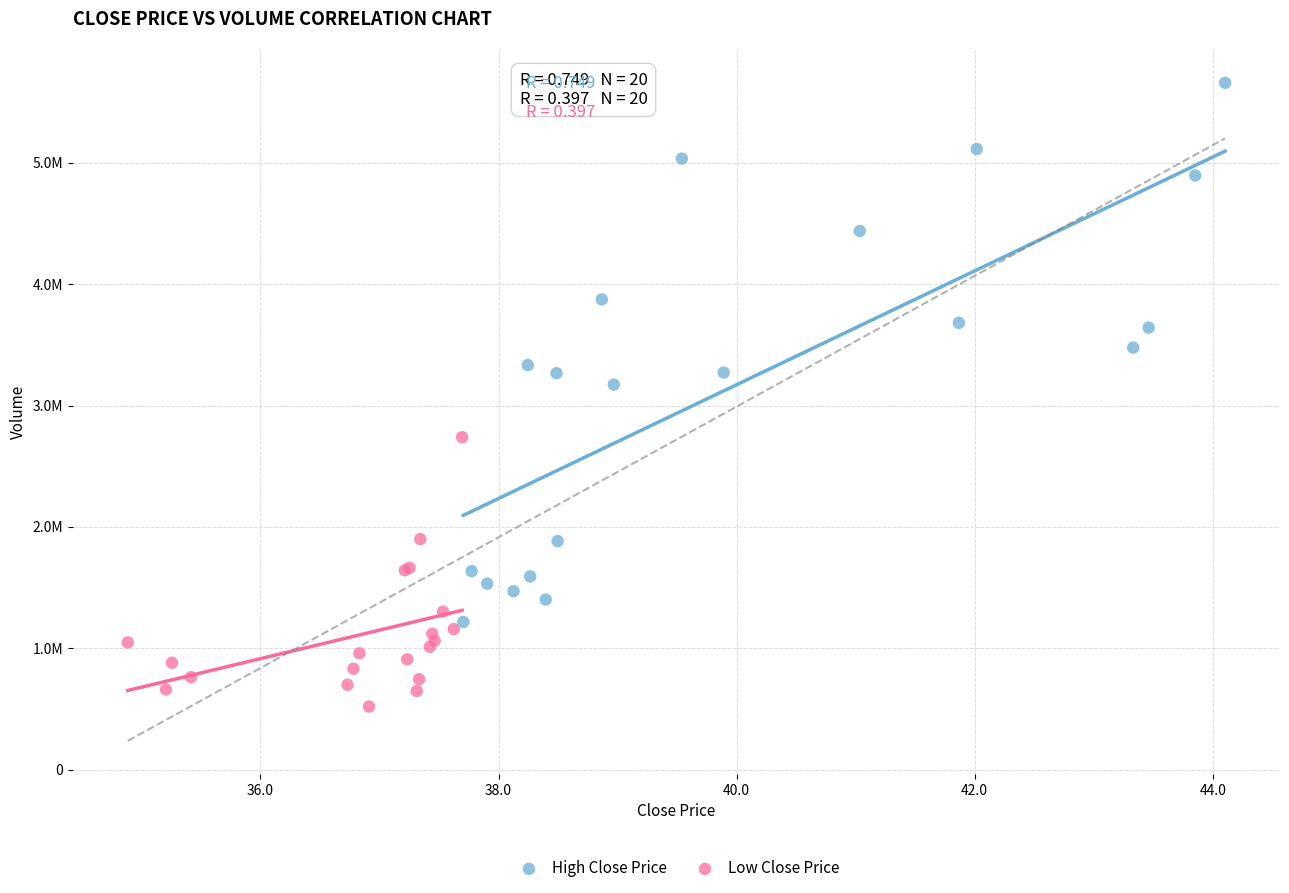

Which series reaches the maximum Y coordinate?

High Close Price